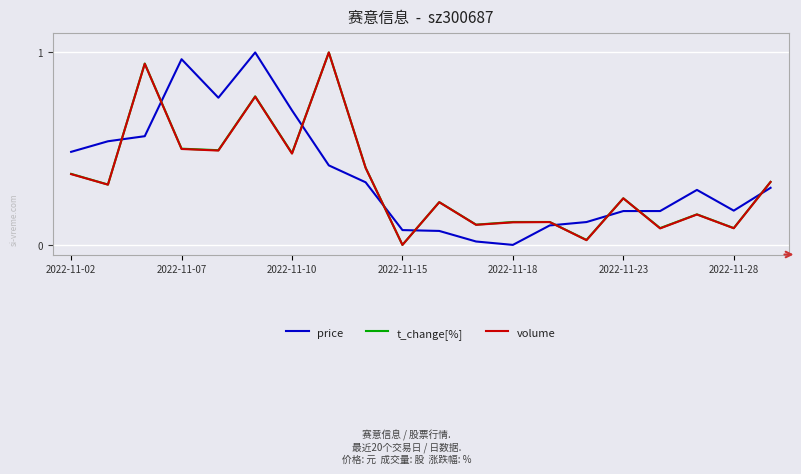

True or false: price and t_change[%] intersect in this chart.

True